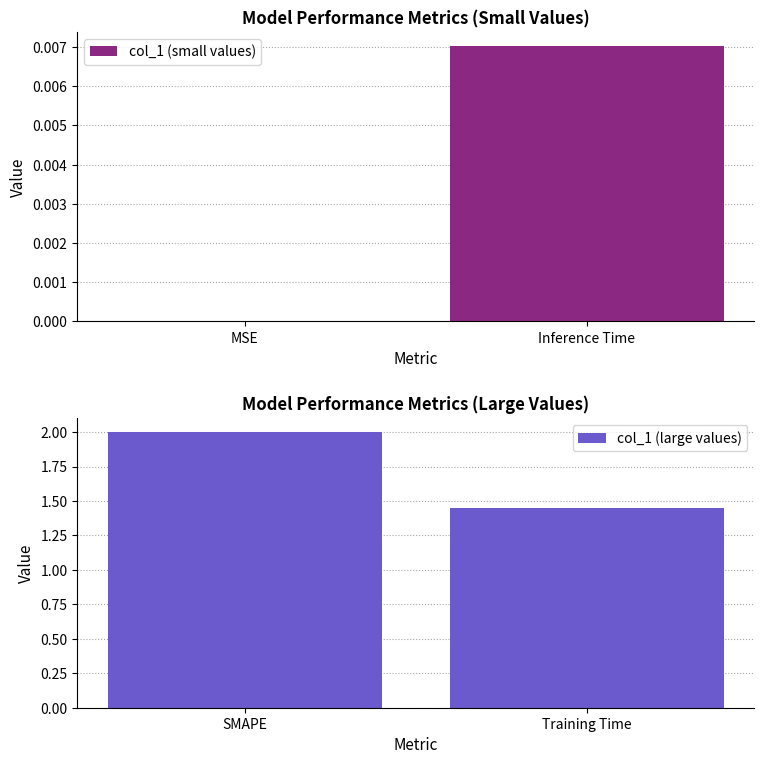

Rank the series by their average value, from highest to lowest.

col_1 (large values), col_1 (small values)